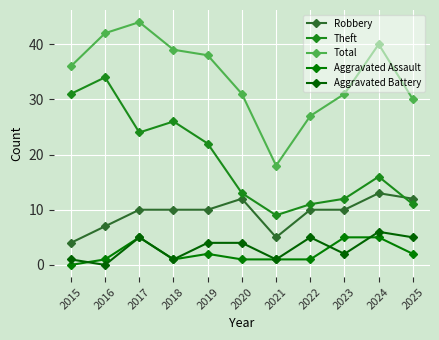

What is the total value across all series at 2016?

84